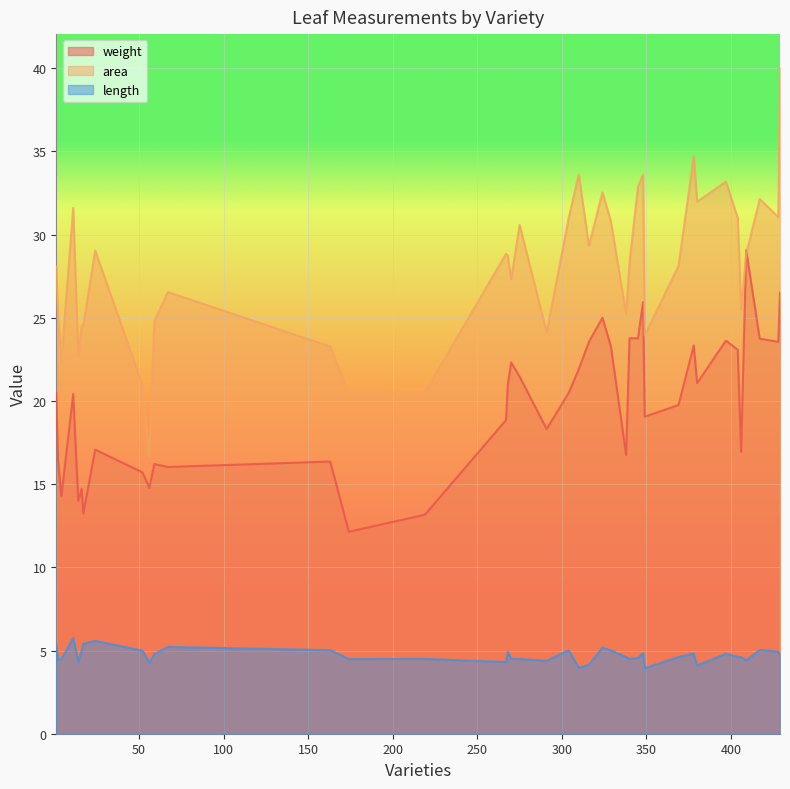

What are all the series names shown in the legend?

weight, area, length